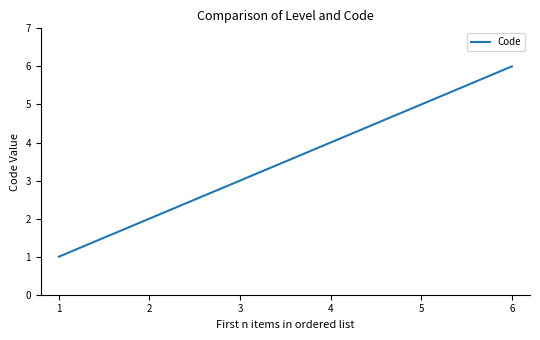

Rank the categories by value from lowest to highest.

1, 2, 3, 4, 5, 6